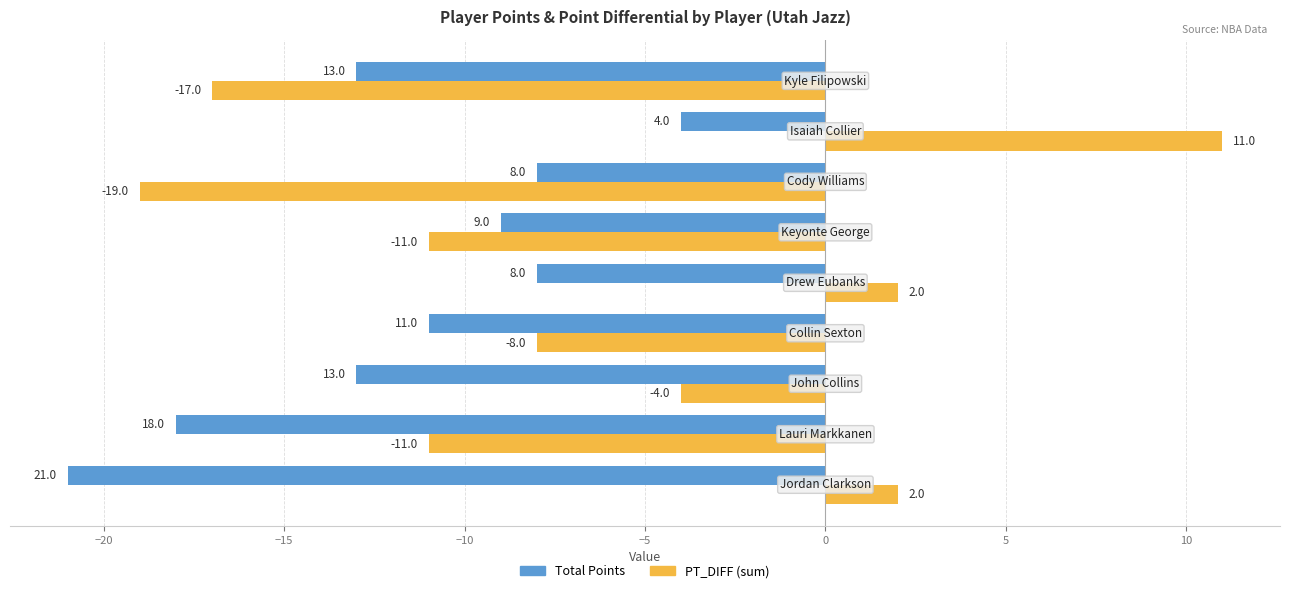

How many PT_DIFF (sum) values are between -11 and 2?

6